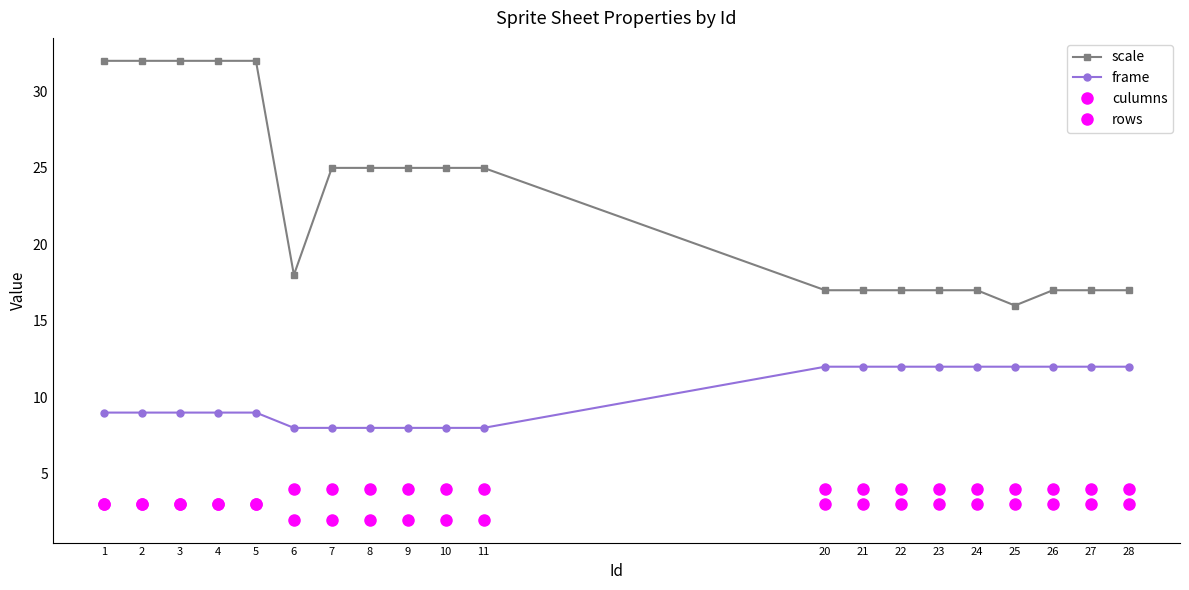

How many distinct data groups are displayed?

4